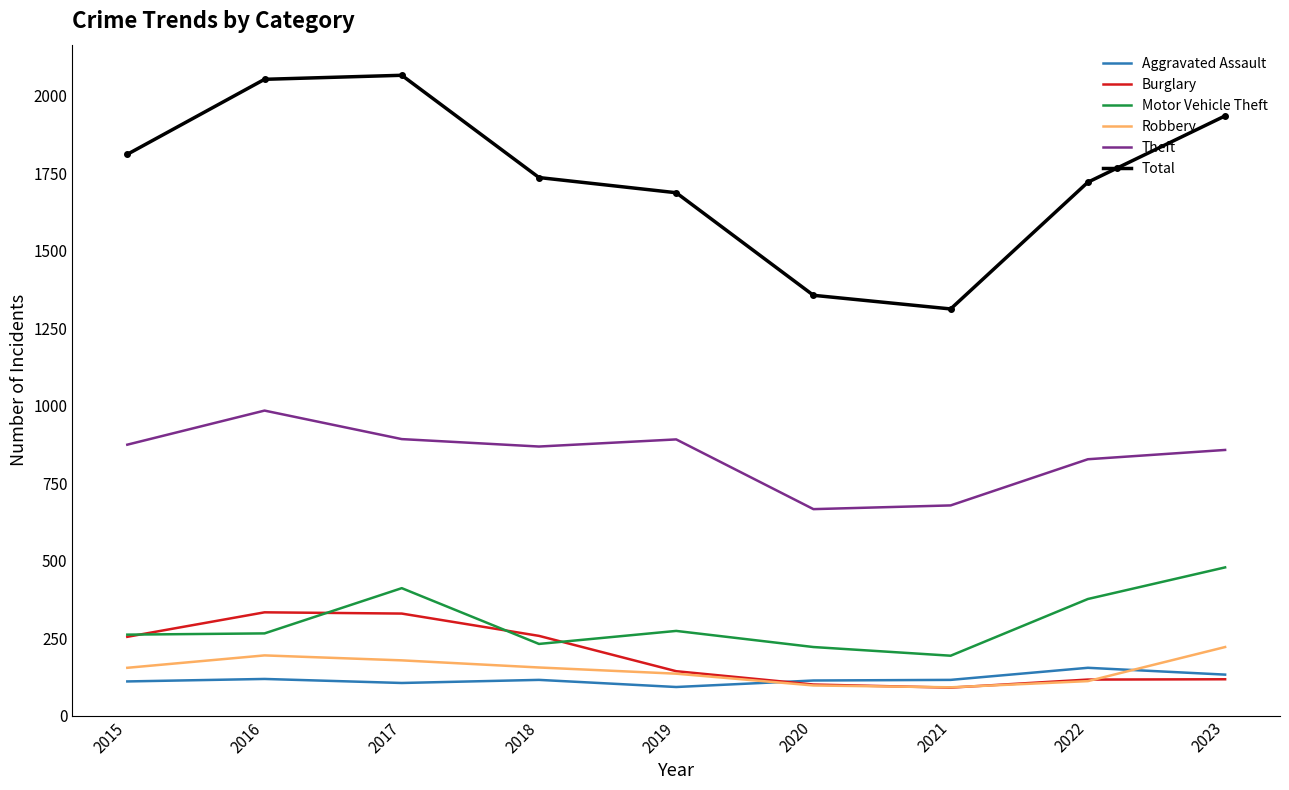

Is the value of Theft at 2023 greater than the value of Total at 2018?

No